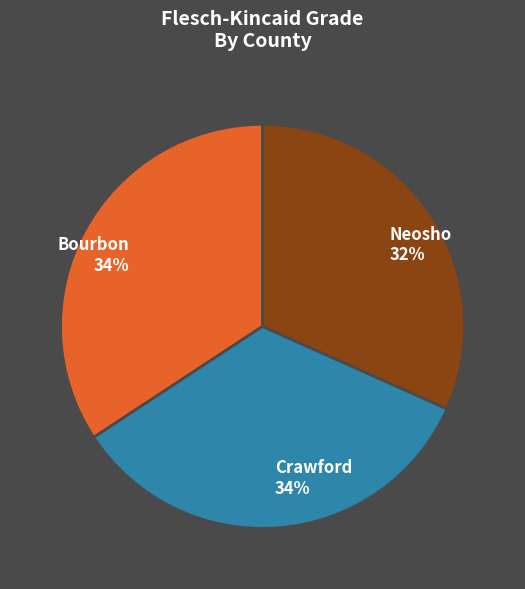

Which slice is the smallest?

Neosho